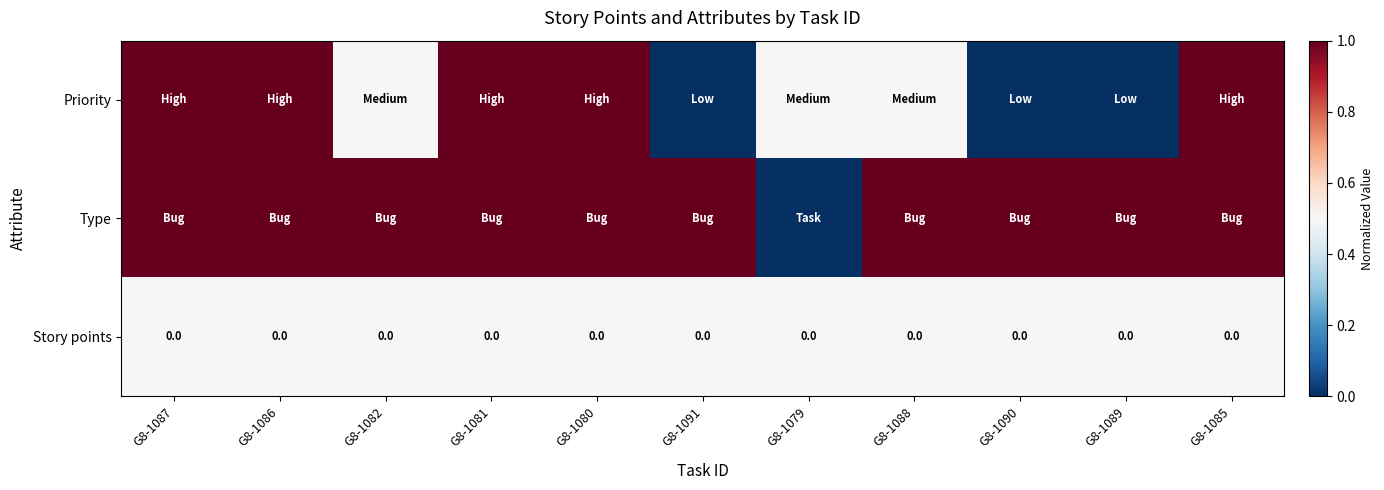

True or false: Story points has a value of 0.0 at G8-1091.

True